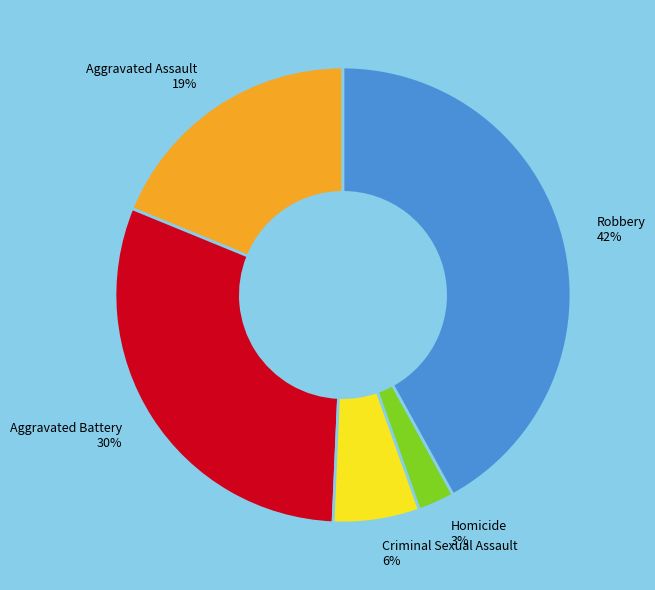

Rank the categories by value from lowest to highest.

Homicide, Criminal Sexual Assault, Aggravated Assault, Aggravated Battery, Robbery